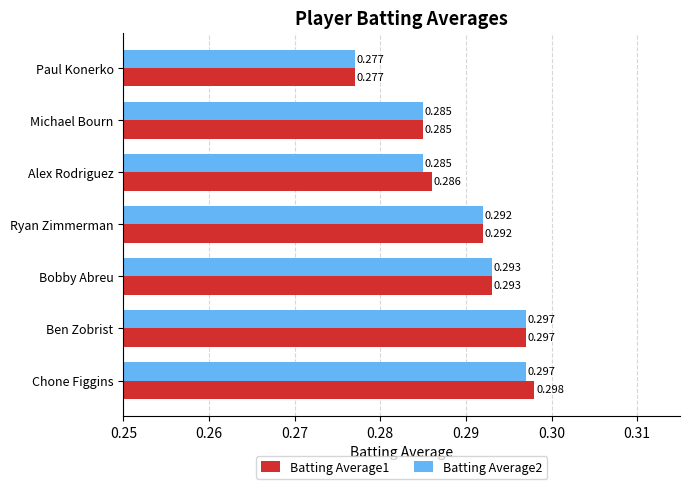

Which category has the lowest value in the Batting Average1 series?

Paul Konerko